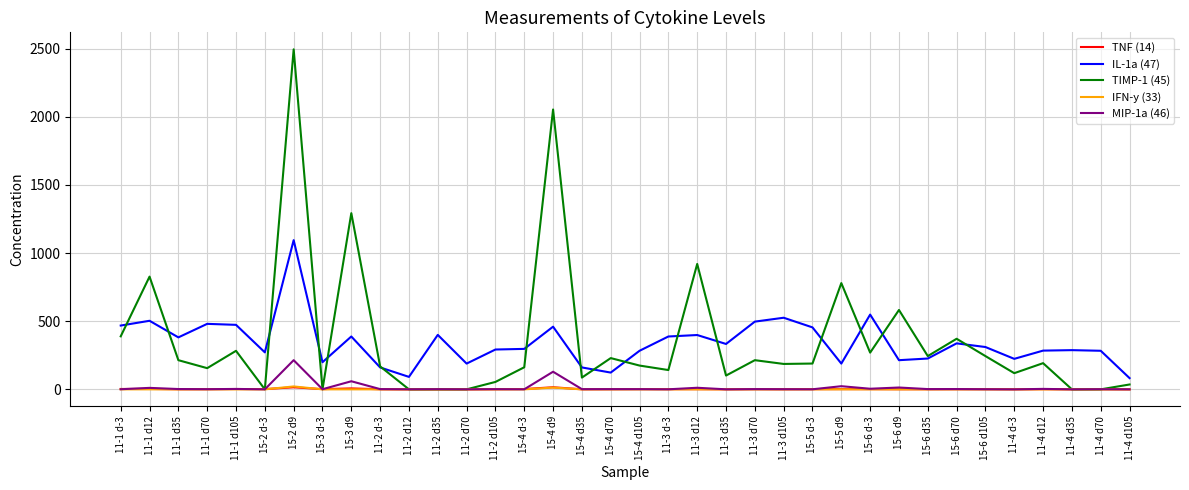

Which series has the largest range (max minus min)?

TIMP-1 (45)